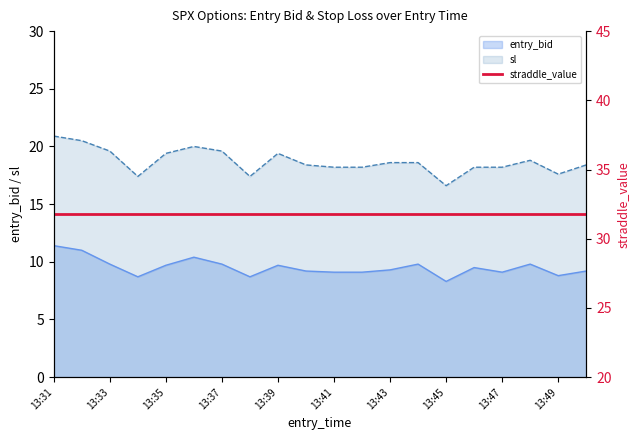

What is the difference between the second highest and minimum values in the entry_bid series?

2.7